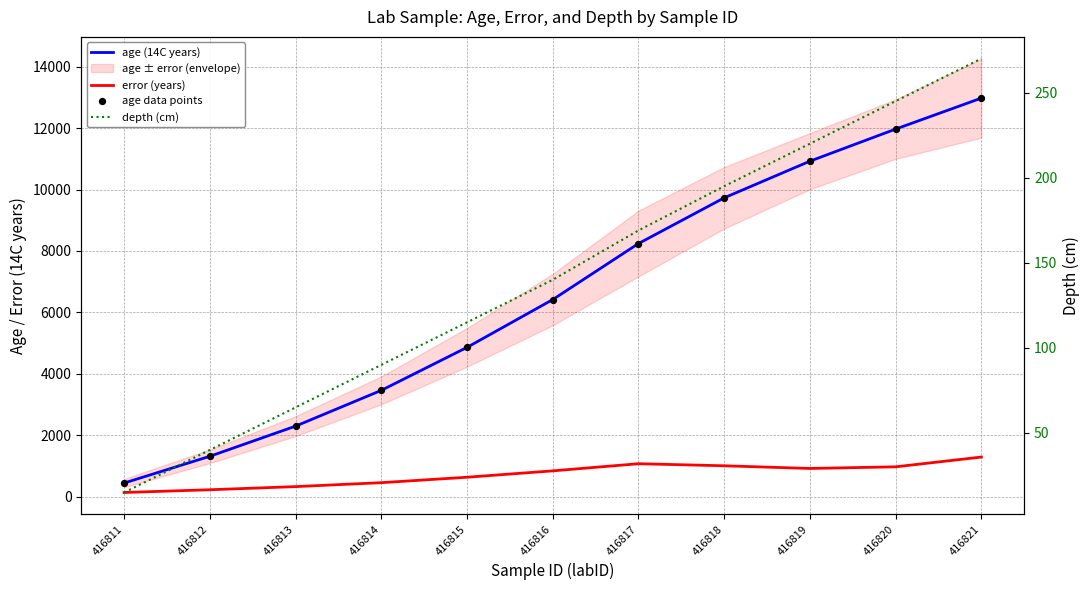

Which series has the largest total across all categories?

age (14C years)